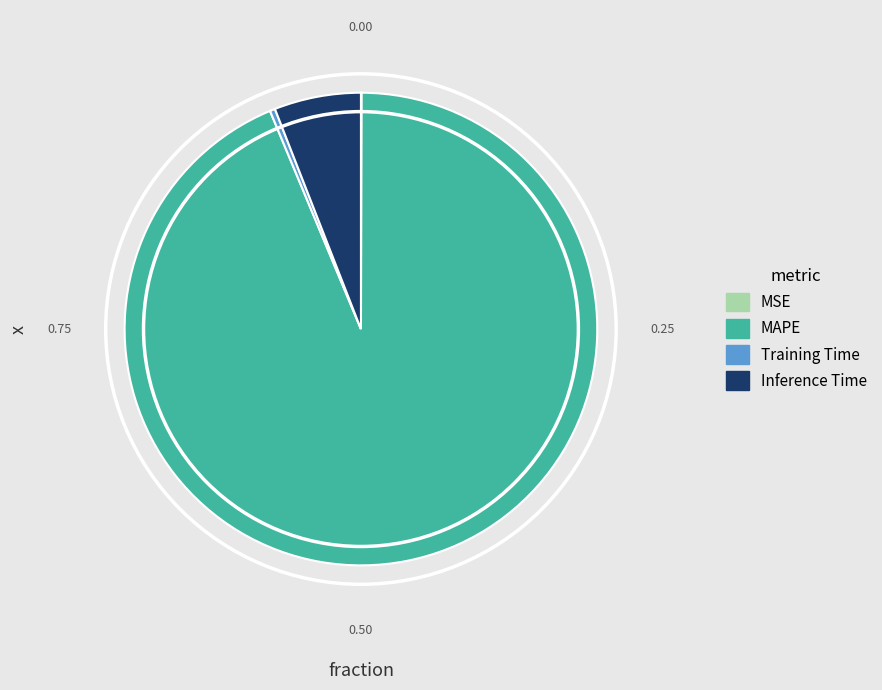

What is the majority slice?

MAPE